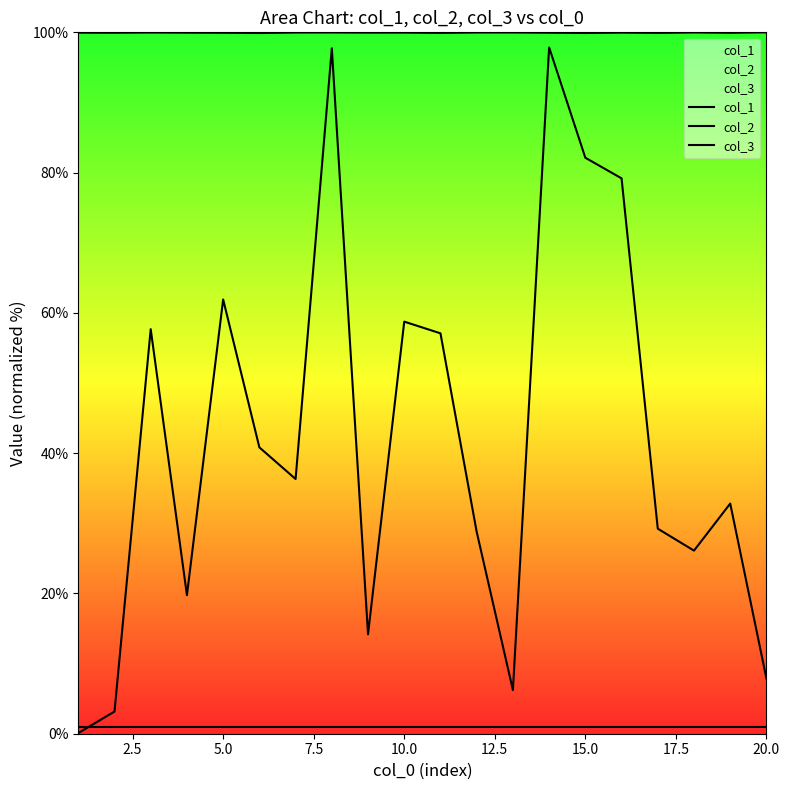

Reading right to left, list all the values displayed in this chart.

col_1: 7.9	32.8	26.1	29.2	79.2	82.1	97.8	6.2	28.8	57.1	58.8	14.2	97.7	36.3	40.8	61.9	19.8	57.7	3.2	0.1
col_2: 100.0	99.9	100.0	99.9	100.0	99.9	99.9	100.0	100.0	99.9	100.0	100.0	100.0	100.0	99.9	99.9	100.0	100.0	99.9	100.0
col_3: 1.0	1.0	1.0	1.0	1.0	1.0	1.0	1.0	1.0	1.0	1.0	1.0	1.0	1.0	1.0	1.0	1.0	1.0	1.0	1.0